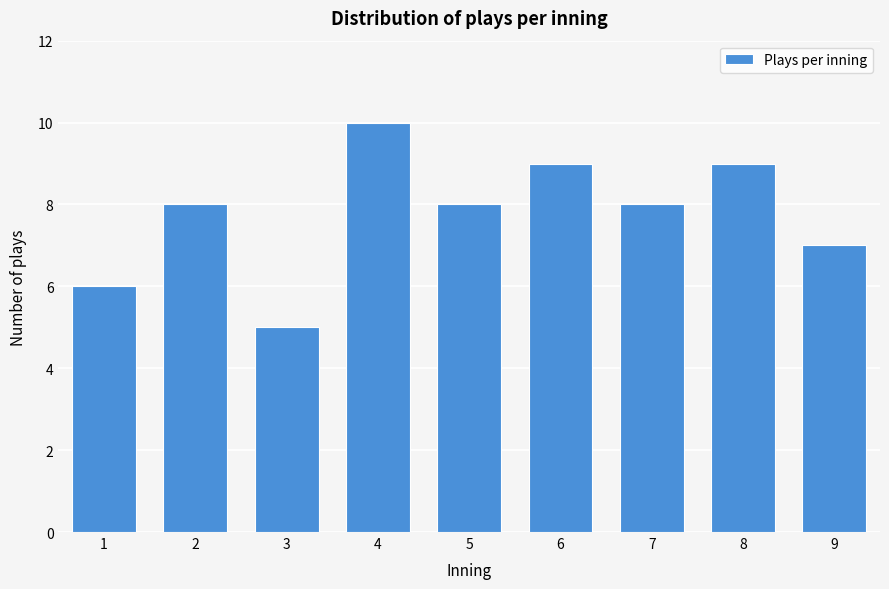

Reading left to right, what are all the values shown in this chart?

6	8	5	10	8	9	8	9	7